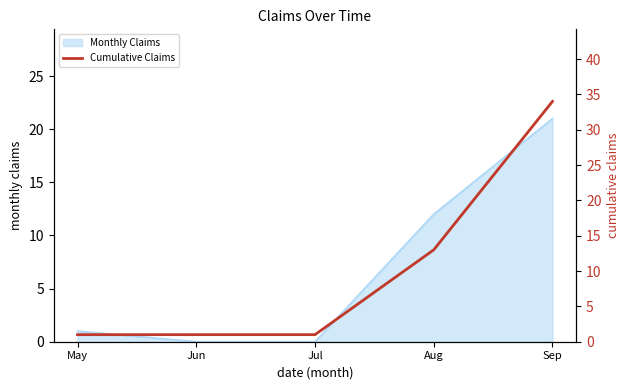

Between Sep and Jun, which is larger?

Sep